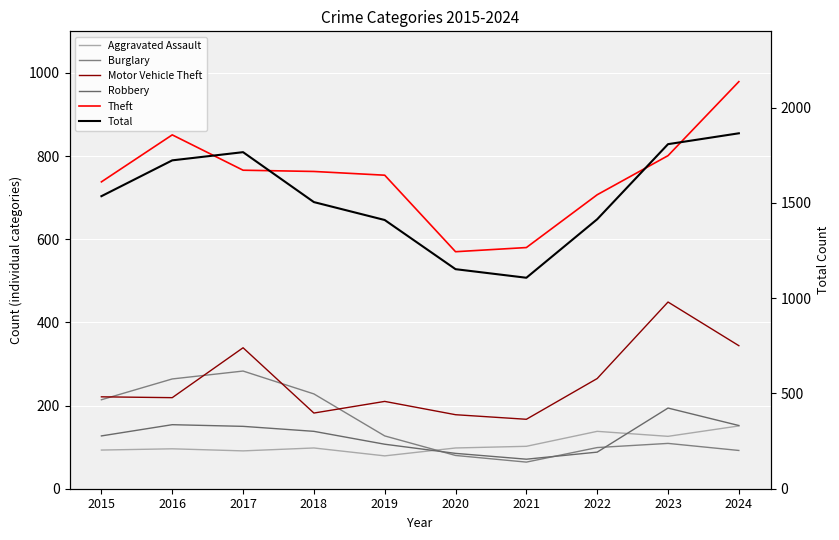

What is the smallest value displayed?

64